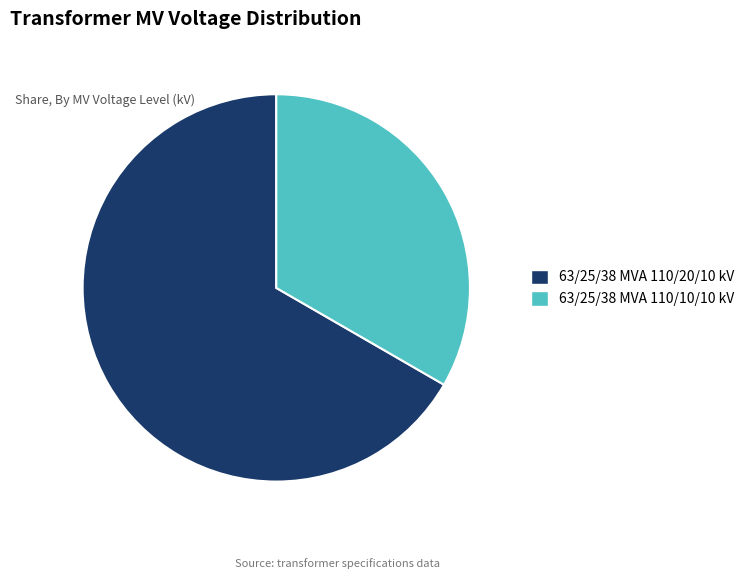

Between 63/25/38 MVA 110/20/10 kV and 63/25/38 MVA 110/10/10 kV, which is larger?

63/25/38 MVA 110/20/10 kV